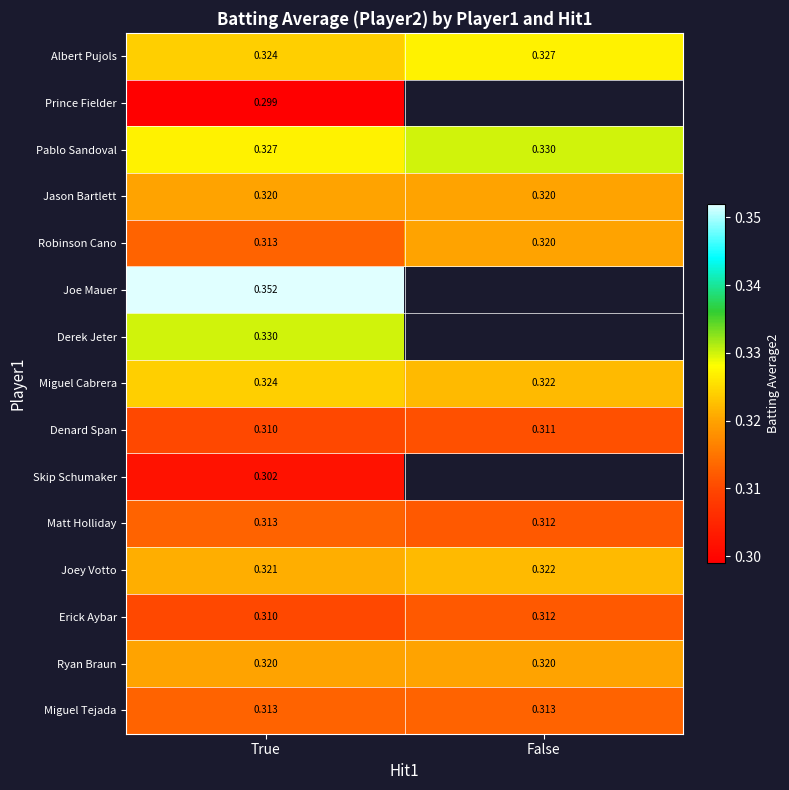

Rank the categories by Erick Aybar value from highest to lowest.

False, True